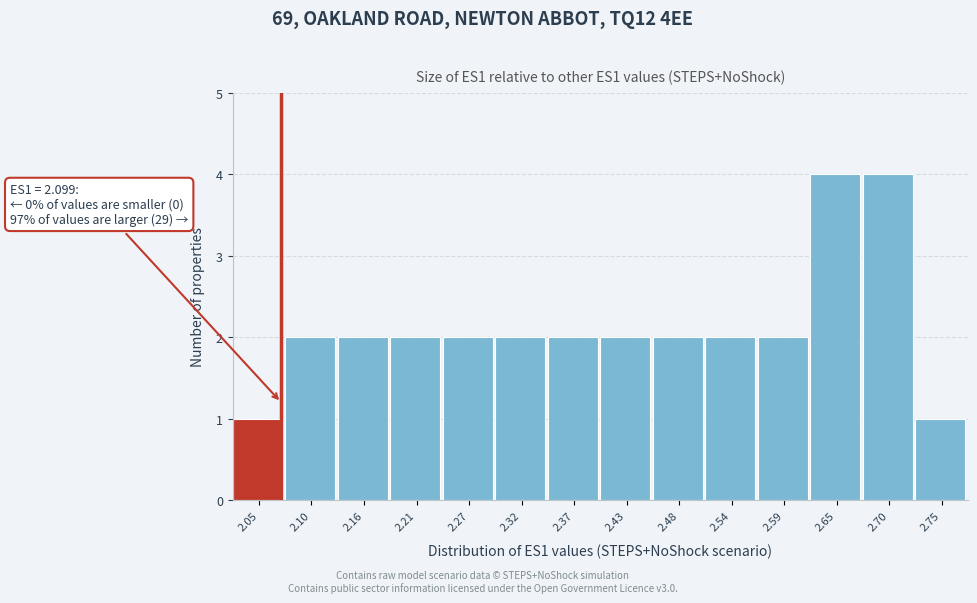

Reading left to right, transcribe all the data shown in this chart.

1	2	2	2	2	2	2	2	2	2	2	4	4	1